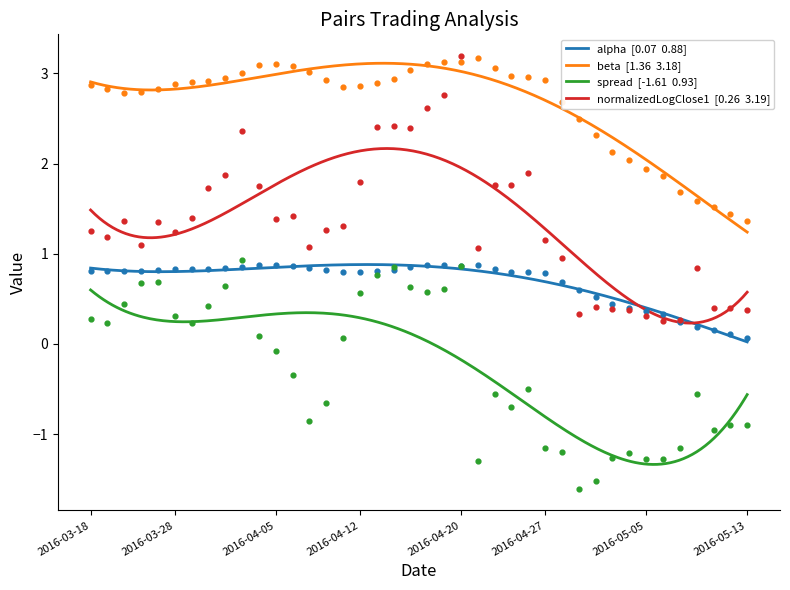

At how many categories does at least one series exceed 1?

40